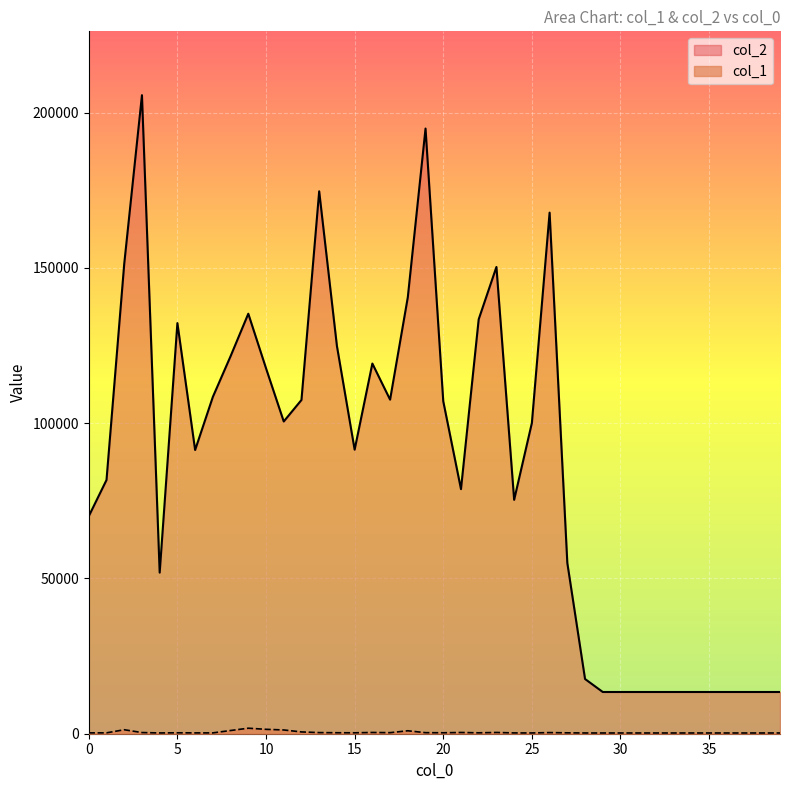

How many interior local valleys does the col_2 series have?

7